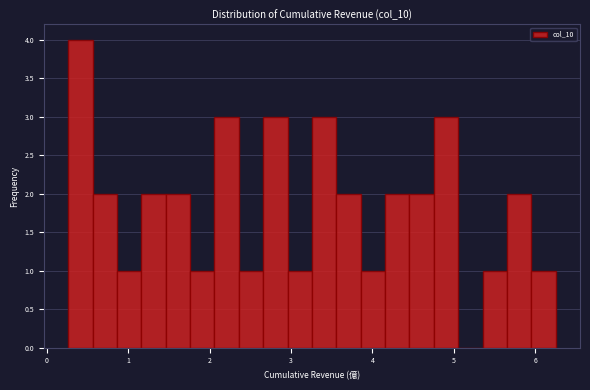

Around what value on the x-axis is the tallest bar? Give the approximate position of its centre, as read against the axis.

0.4